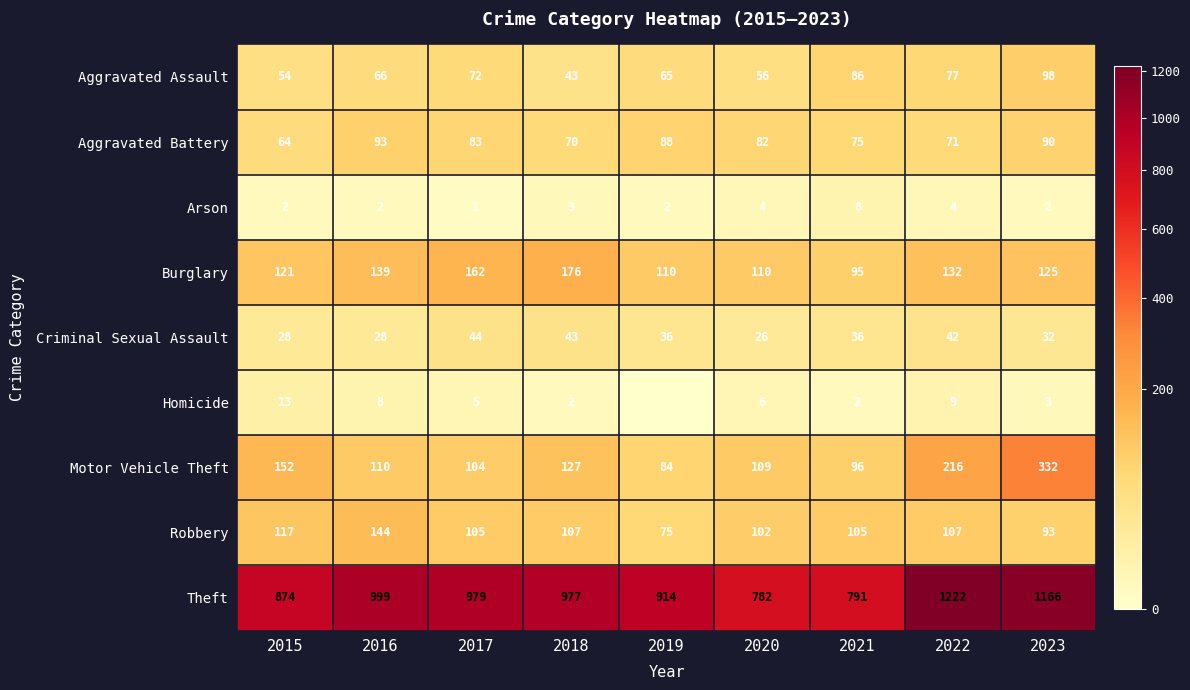

What is the difference between the Aggravated Battery values at 2017 and 2018?

13